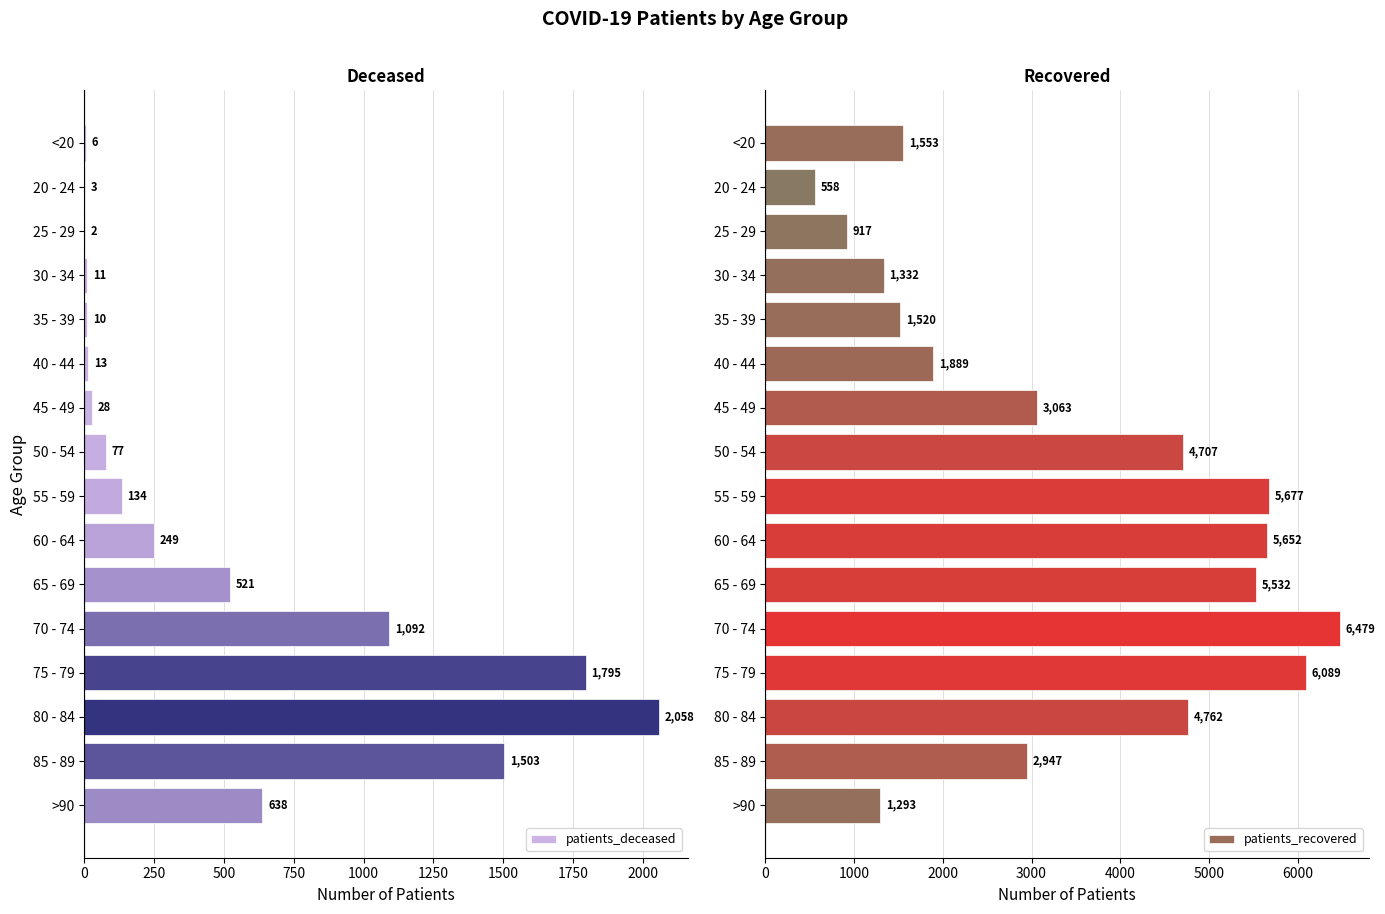

What is the highest value of the patients_deceased series?

2058